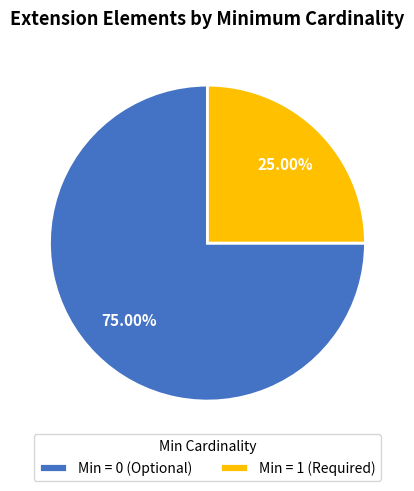

What is the smallest slice in the pie chart?

Min = 1 (Required)